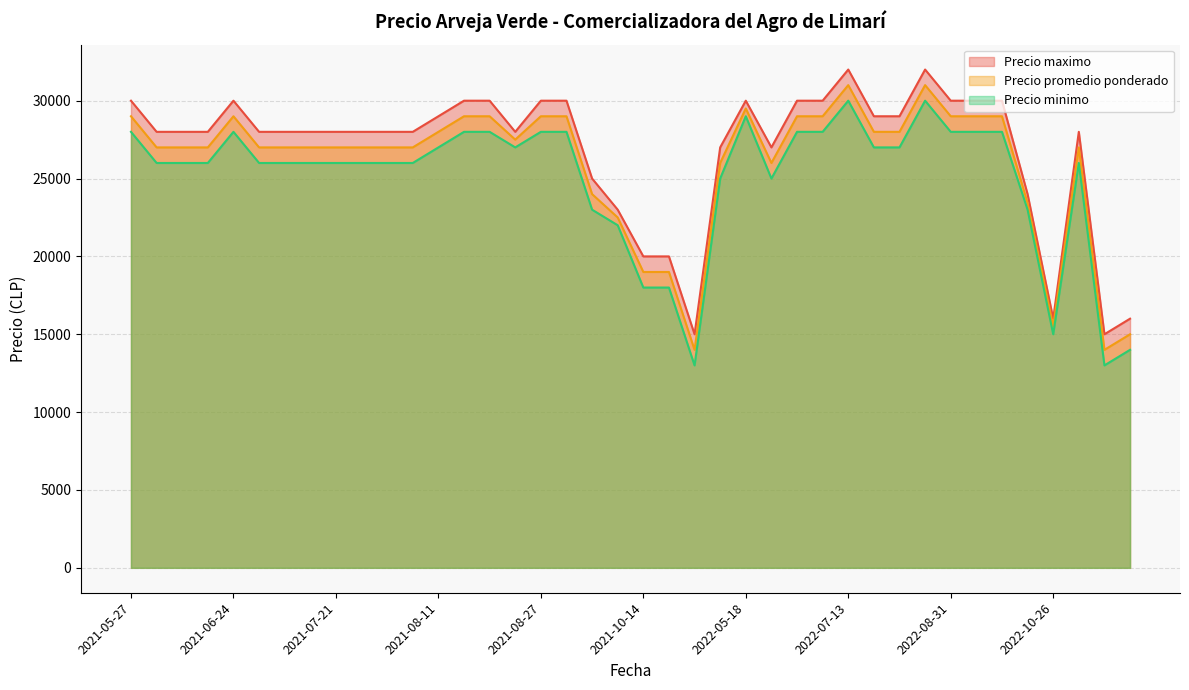

True or false: Precio maximo and Precio minimo cross at least once.

False